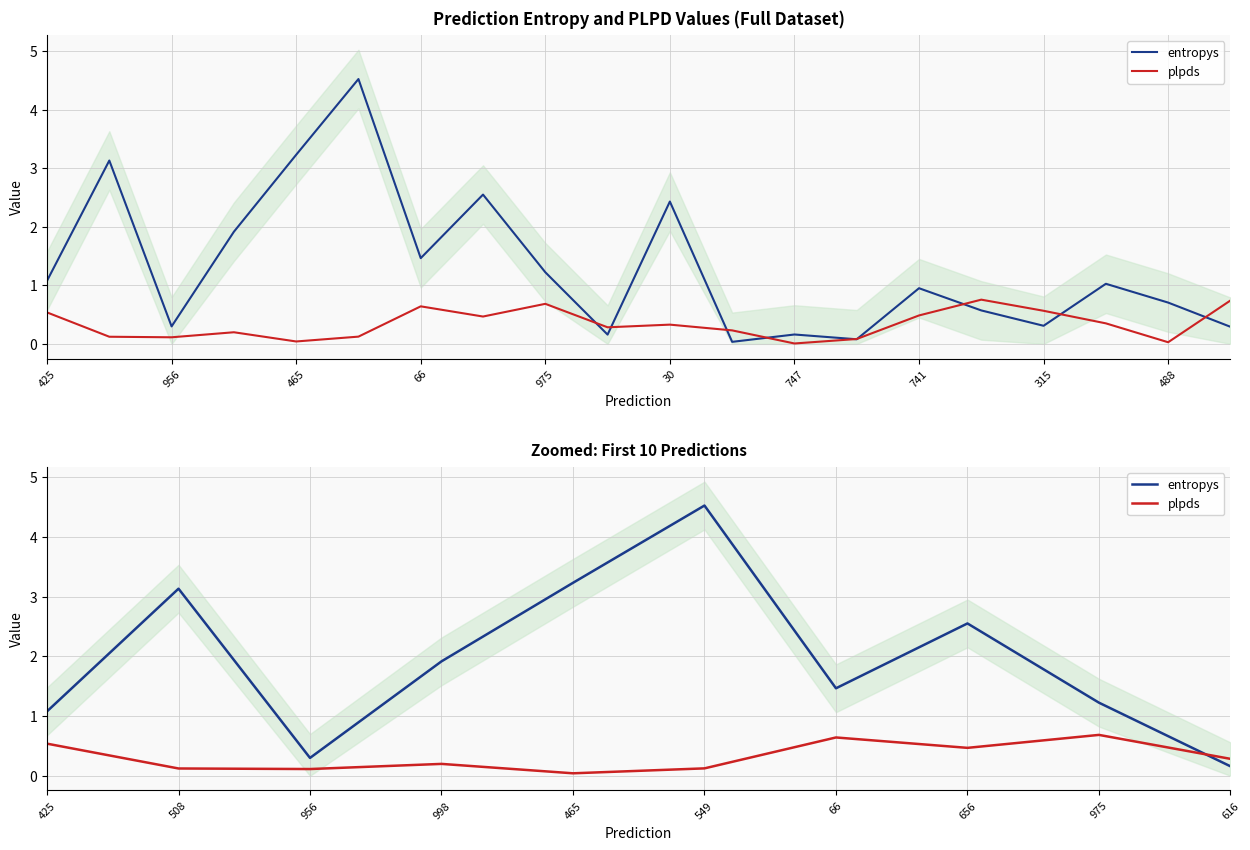

What is the label of the 2nd point from the right?

975